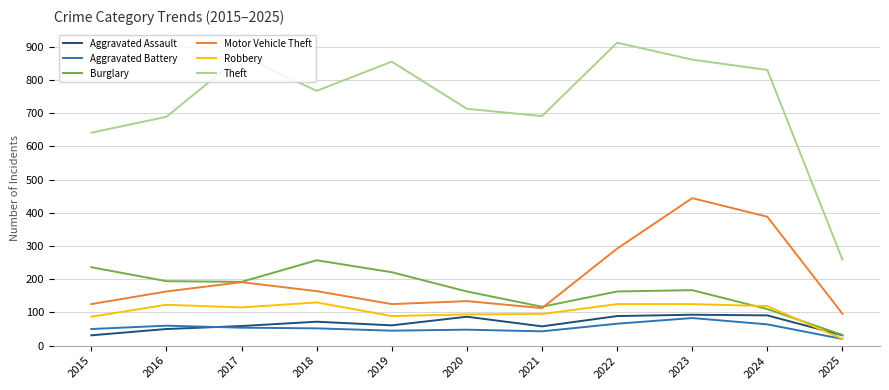

Between 2015 and 2024, which series saw the biggest shift?

Motor Vehicle Theft